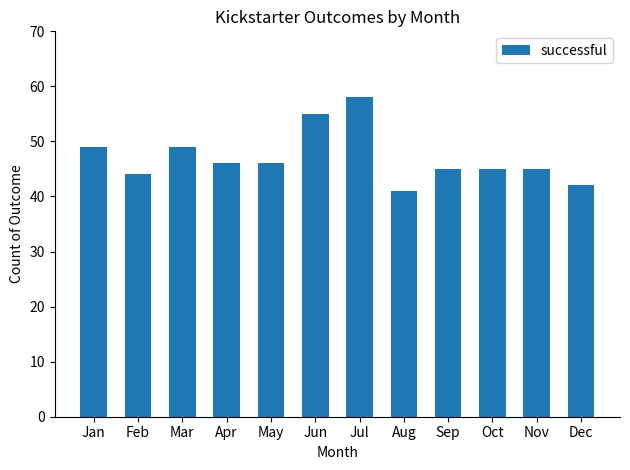

What is the difference between the second highest and second lowest values?

13